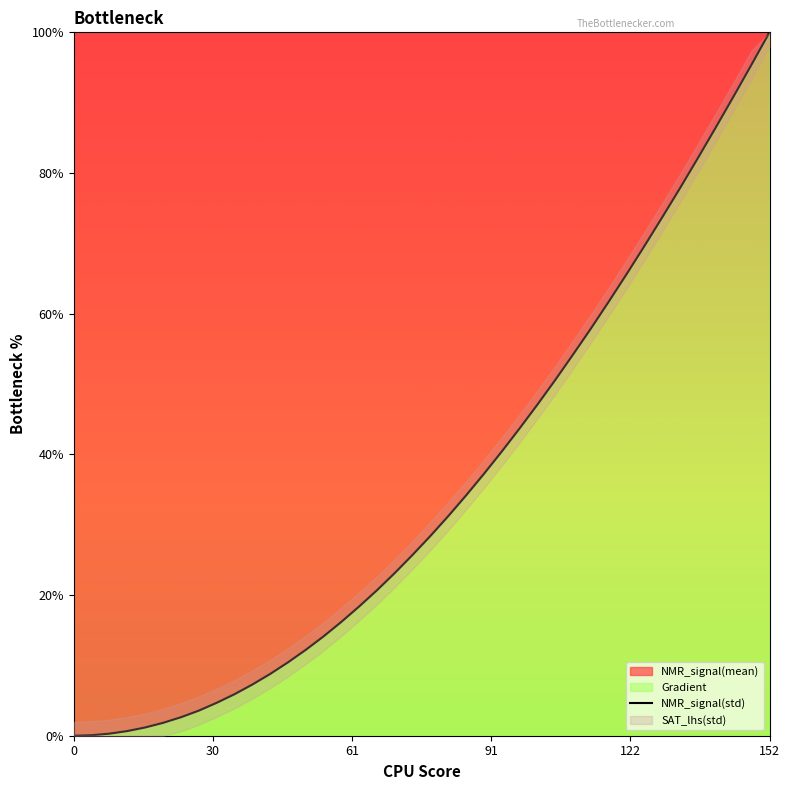

What is the maximum value for NMR_signal(std)?

100.0